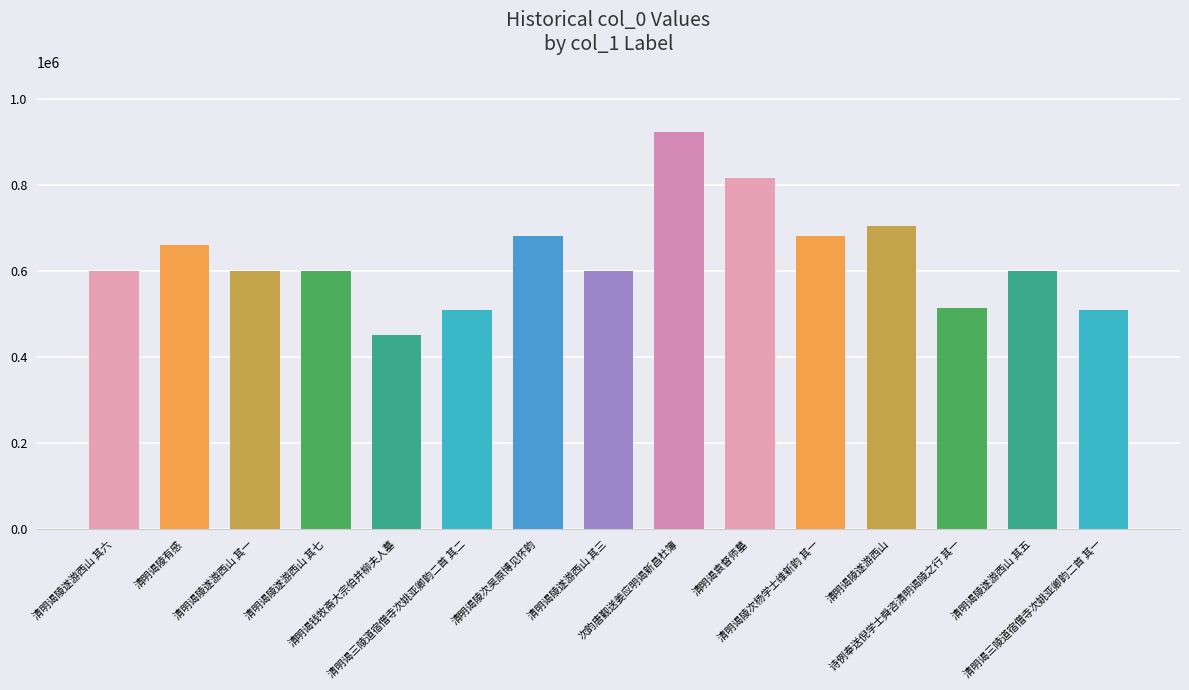

The chart shows a value of 960136 at 清明谒陵次杨学士维新韵 其一. True or false?

False